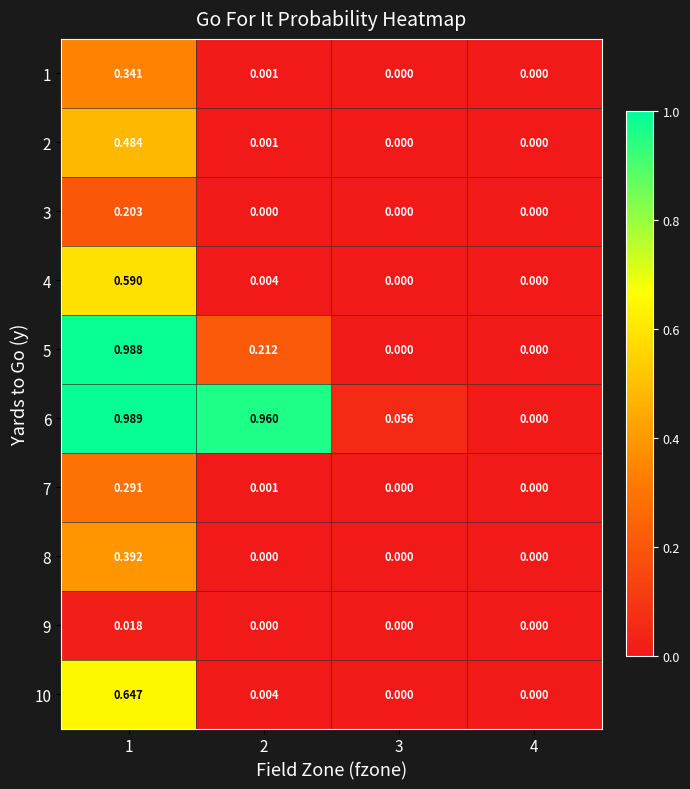

Which series has the widest spread of values?

6